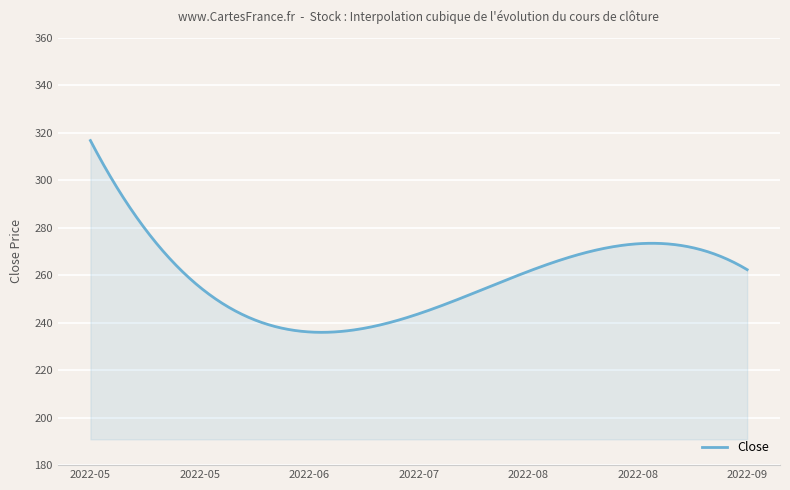

What is the minimum value shown in the chart?

235.9